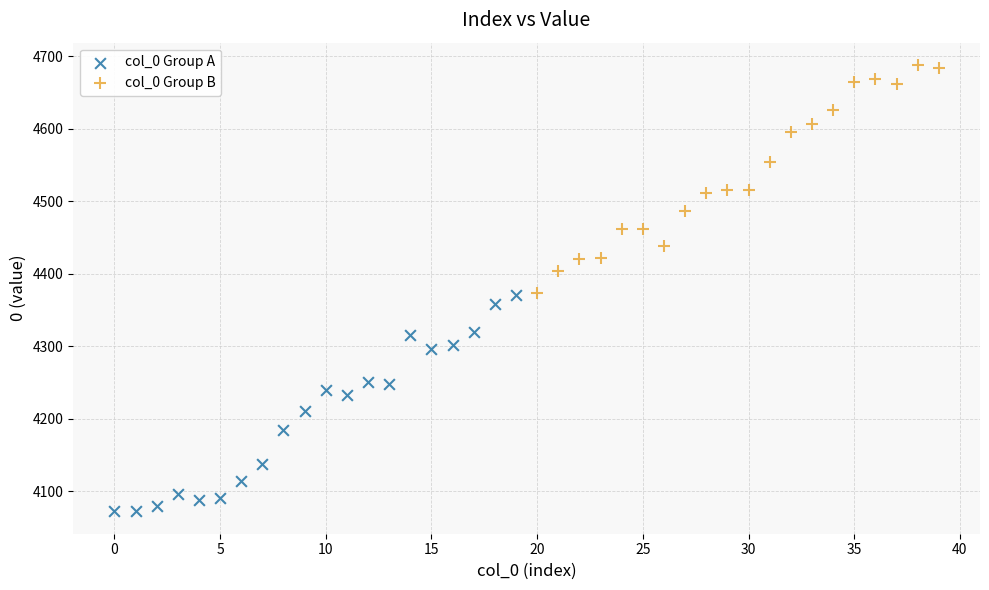

Which series reaches the minimum Y coordinate?

col_0 Group A